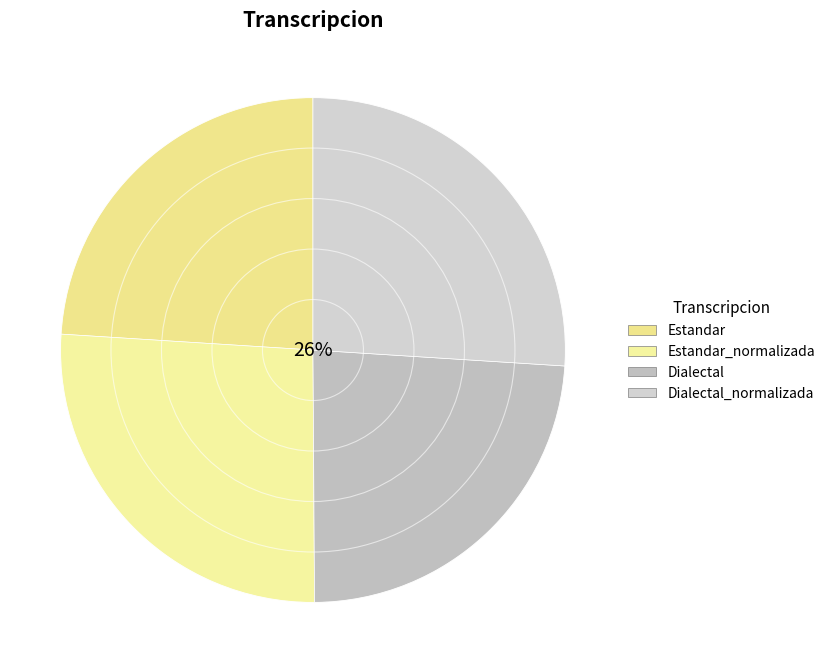

The Estandar_normalizada slice represents 19% of the pie. True or false?

False